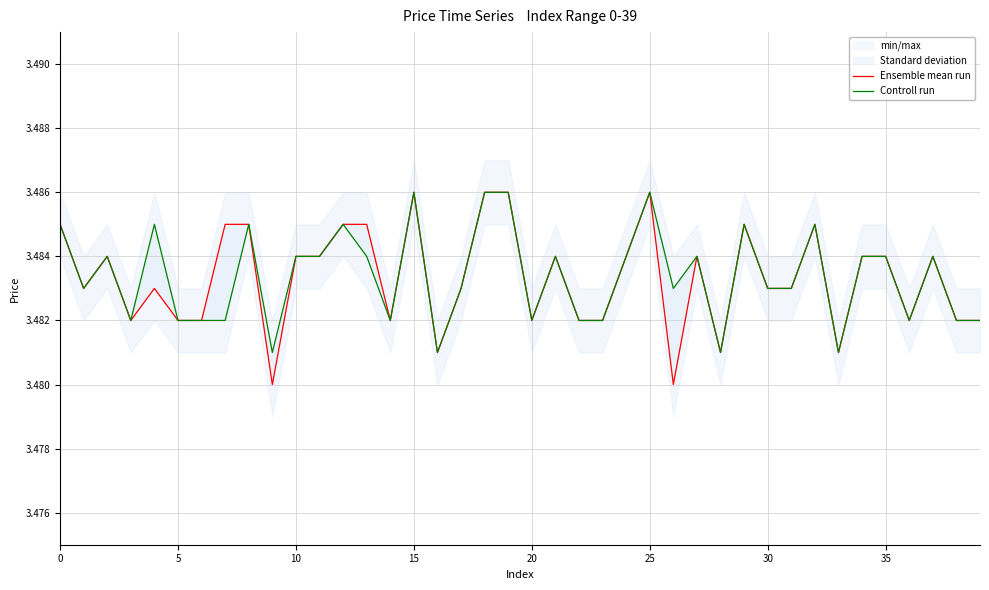

What is the value of the Controll run point at the 40th from the left?

3.5